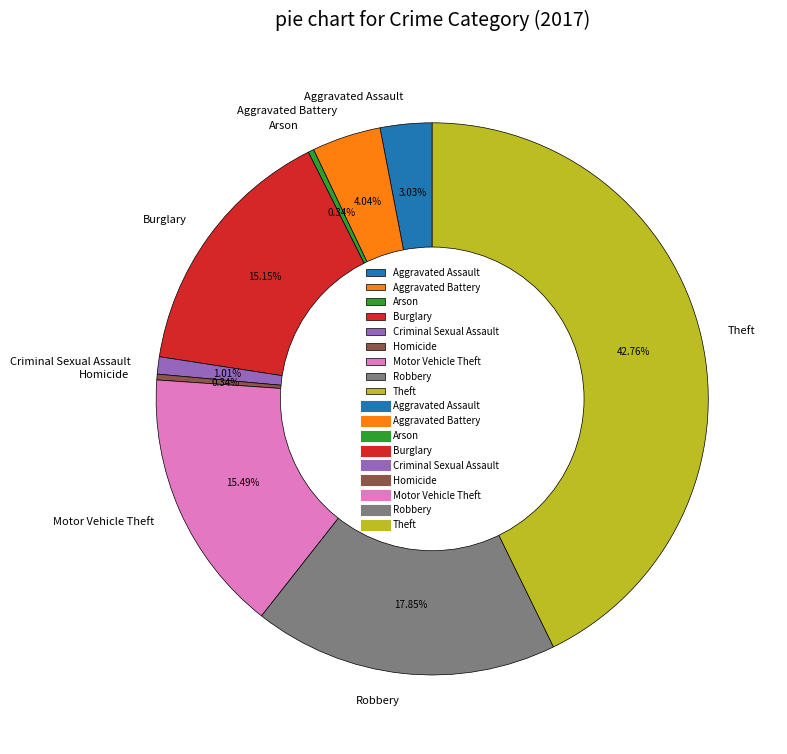

Is there any slice that represents more than half of the pie?

No